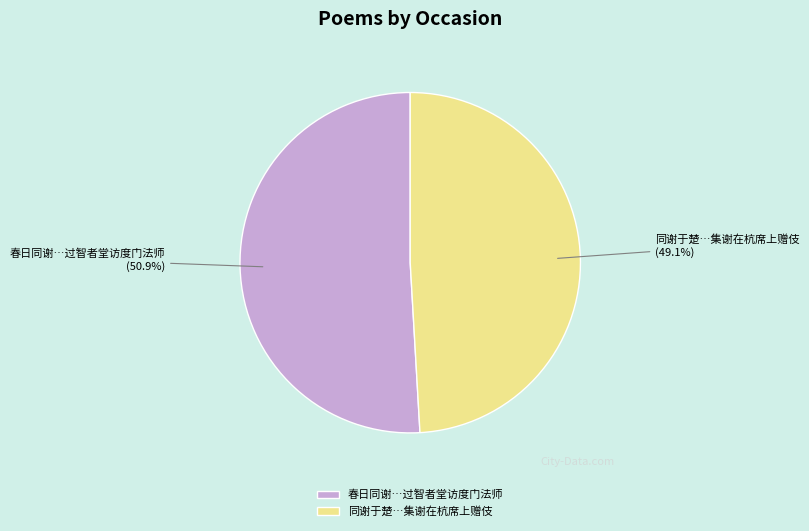

Is there any slice that represents more than half of the pie?

Yes